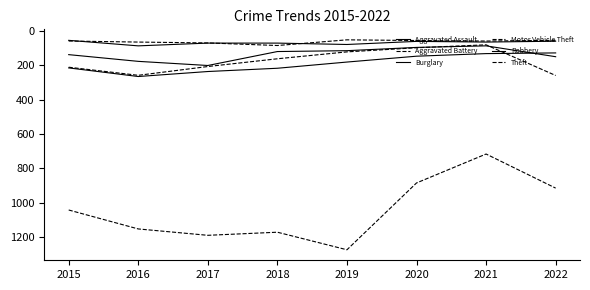

Read the Aggravated Assault value at 2020.

62